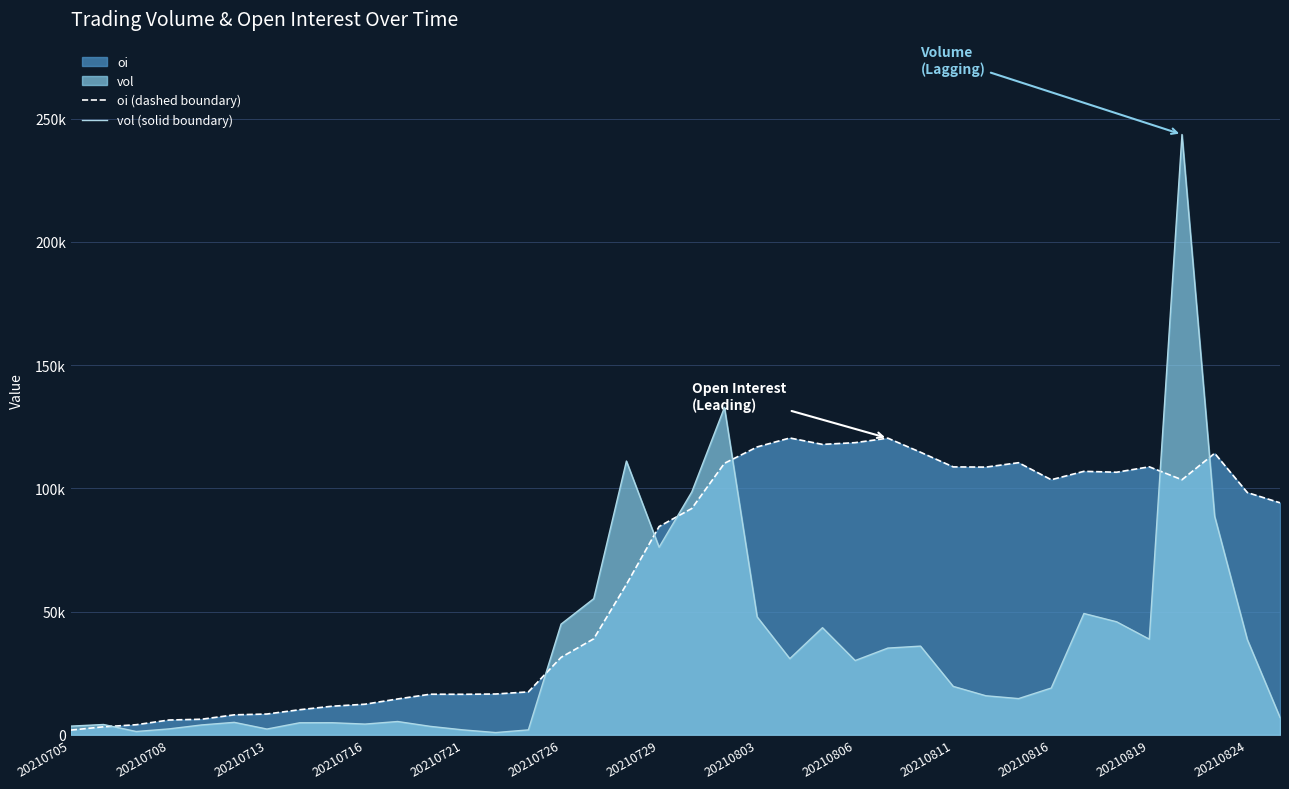

Which series changed the most between 20210723 and 20210813?

oi